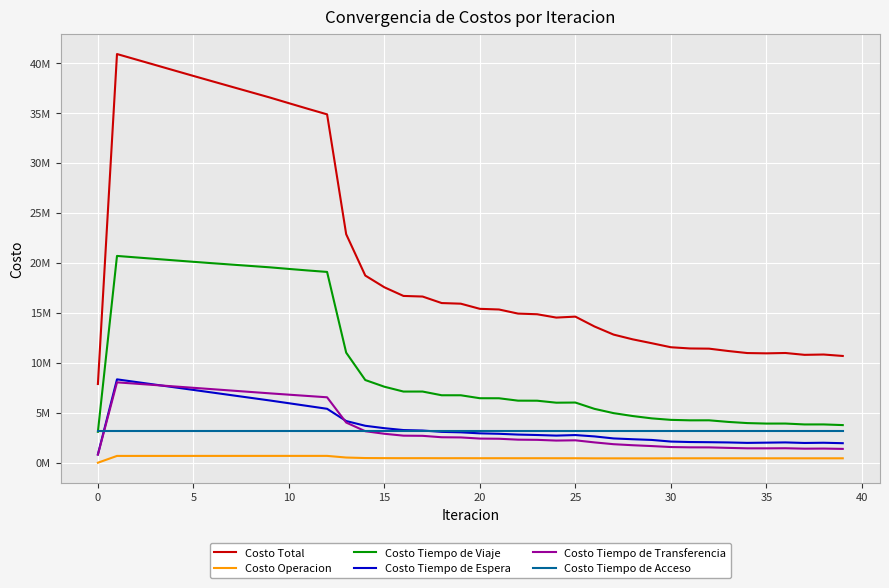

True or false: Costo Tiempo de Espera and Costo Tiempo de Acceso intersect in this chart.

True